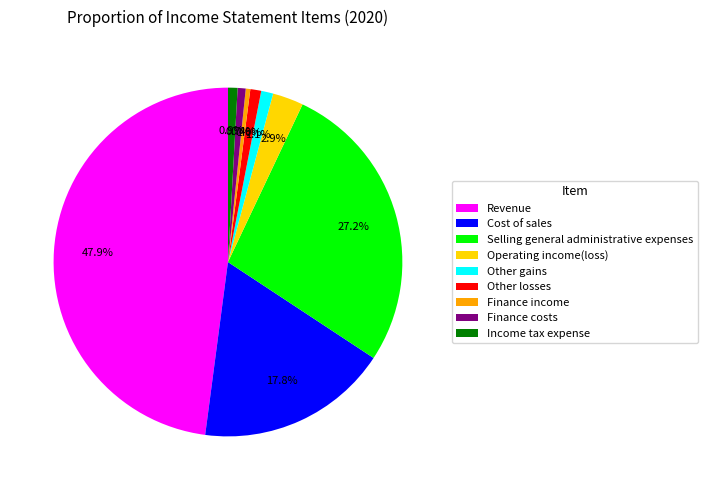

How many slices are in this pie chart?

9